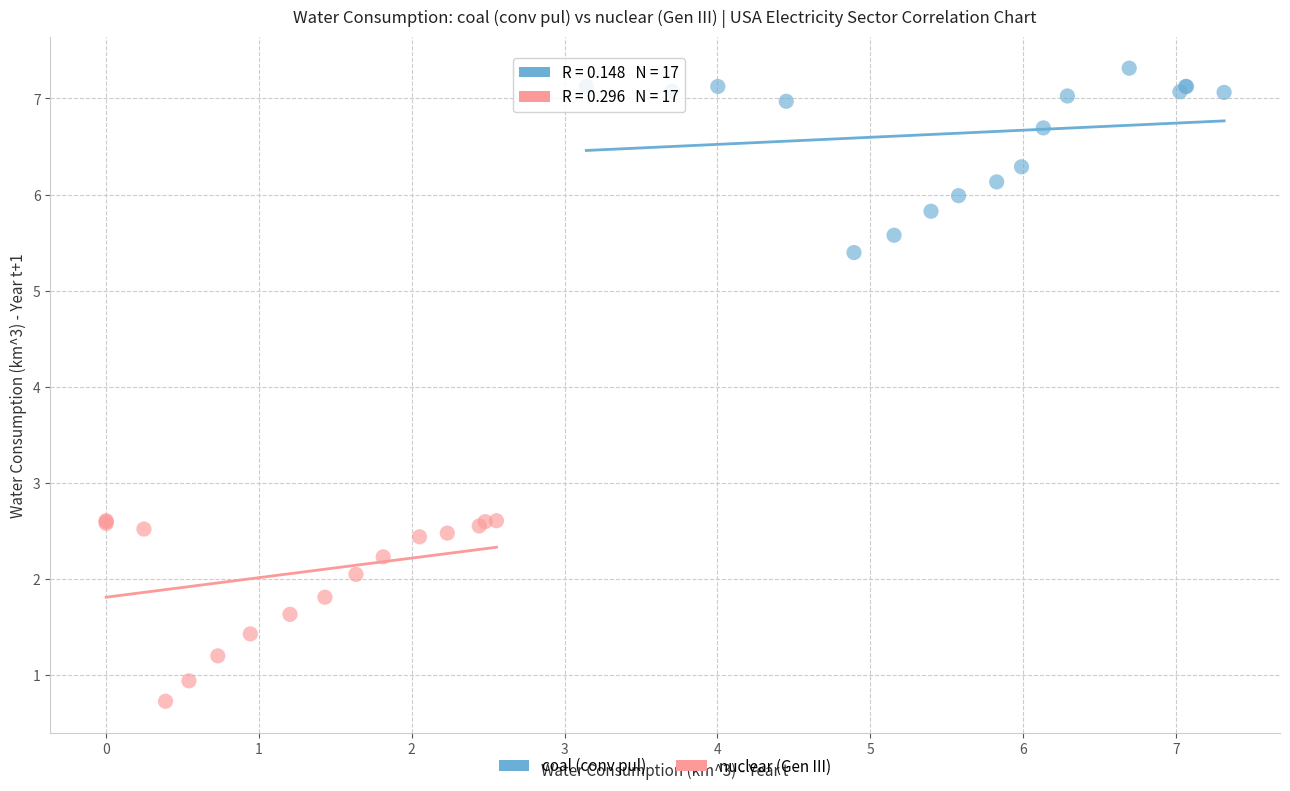

What are all the series names shown in the legend?

coal (conv pul), nuclear (Gen III)